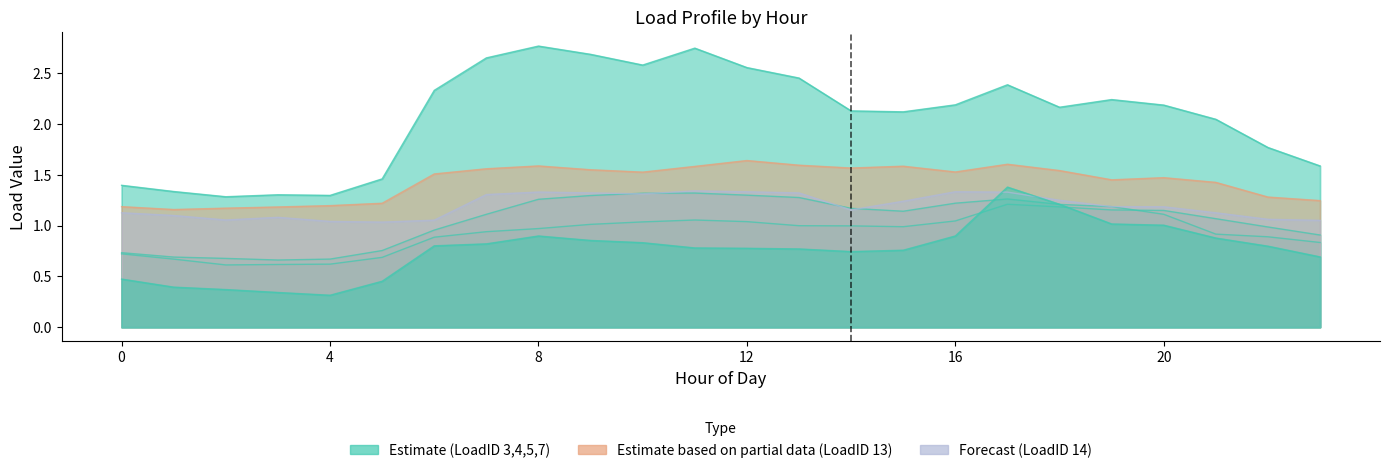

What is the smallest value displayed?

0.3